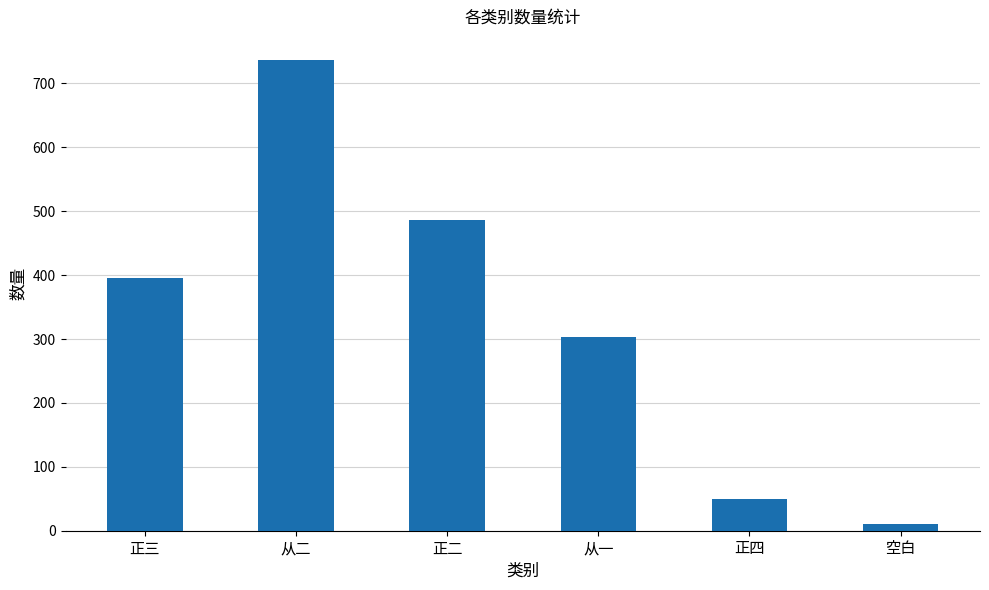

What is the value of the 5th bar from the left?

50